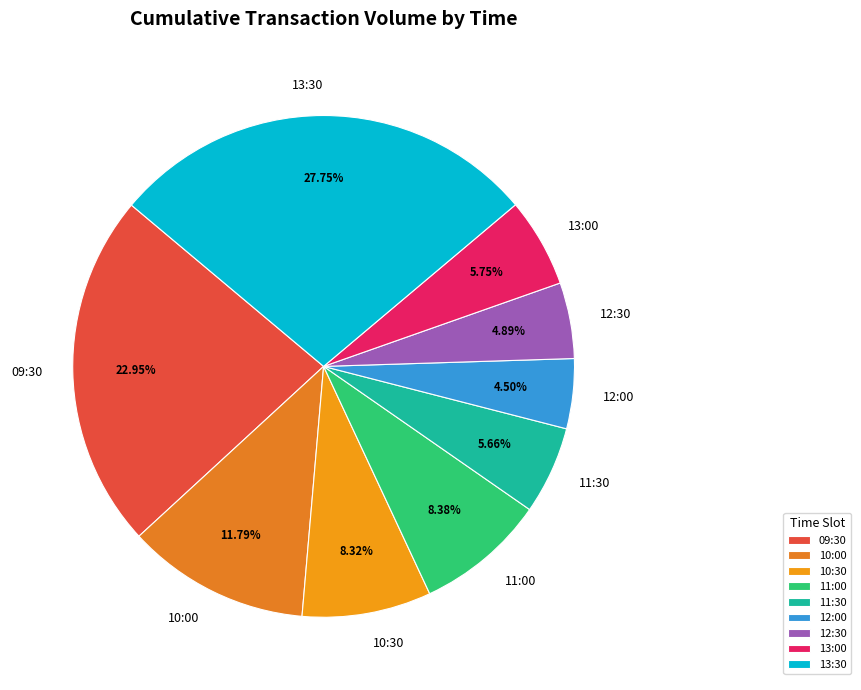

Is there any slice that represents more than half of the pie?

No